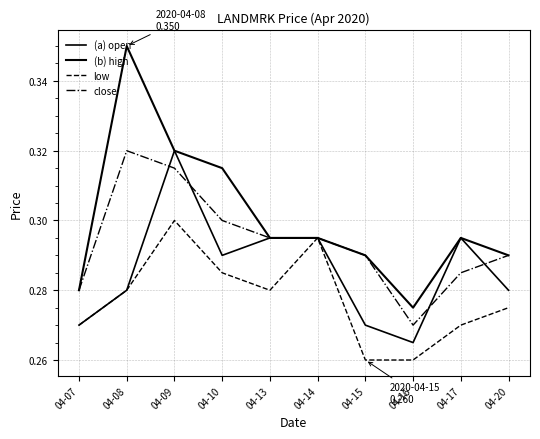

Is this an area chart (filled region under the line)?

No